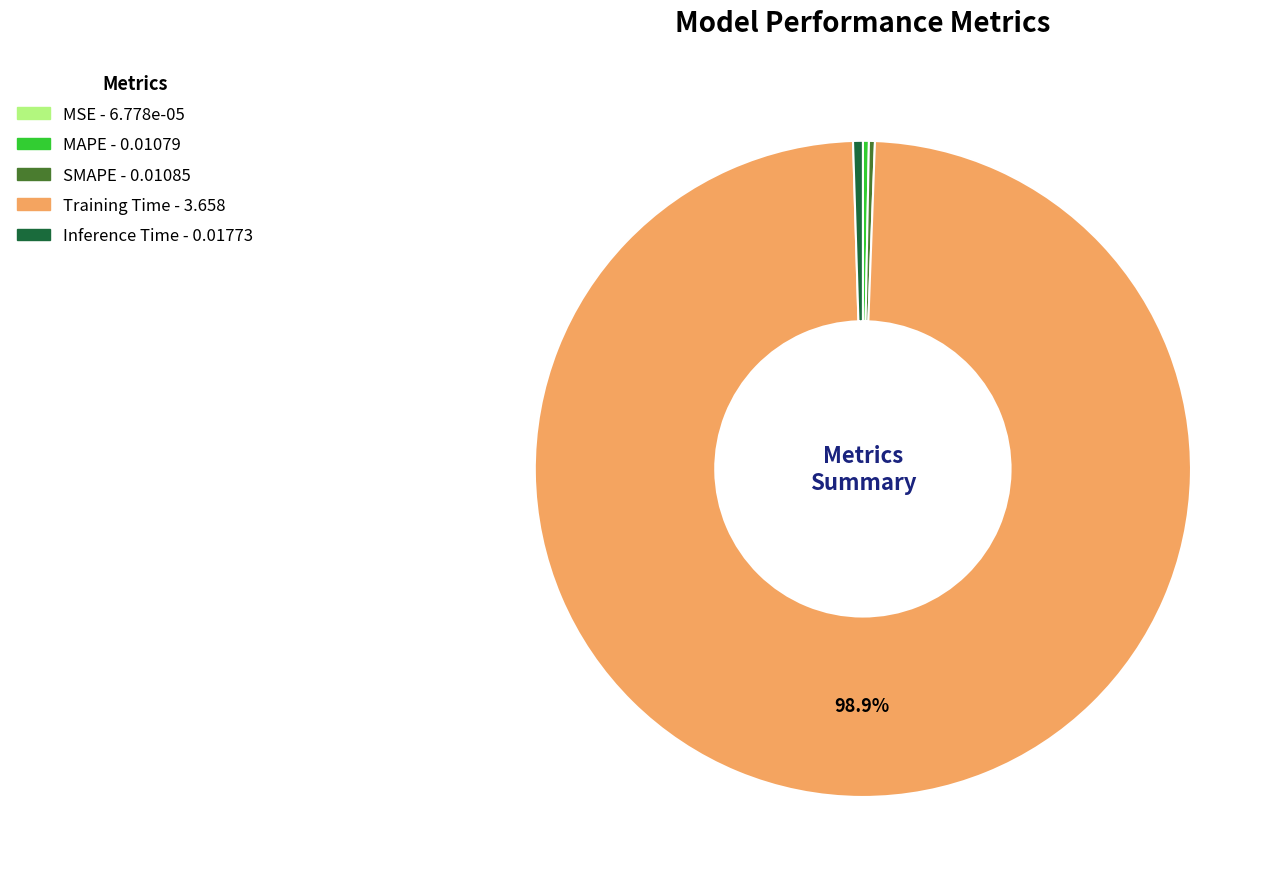

Which slice is the largest?

Training Time